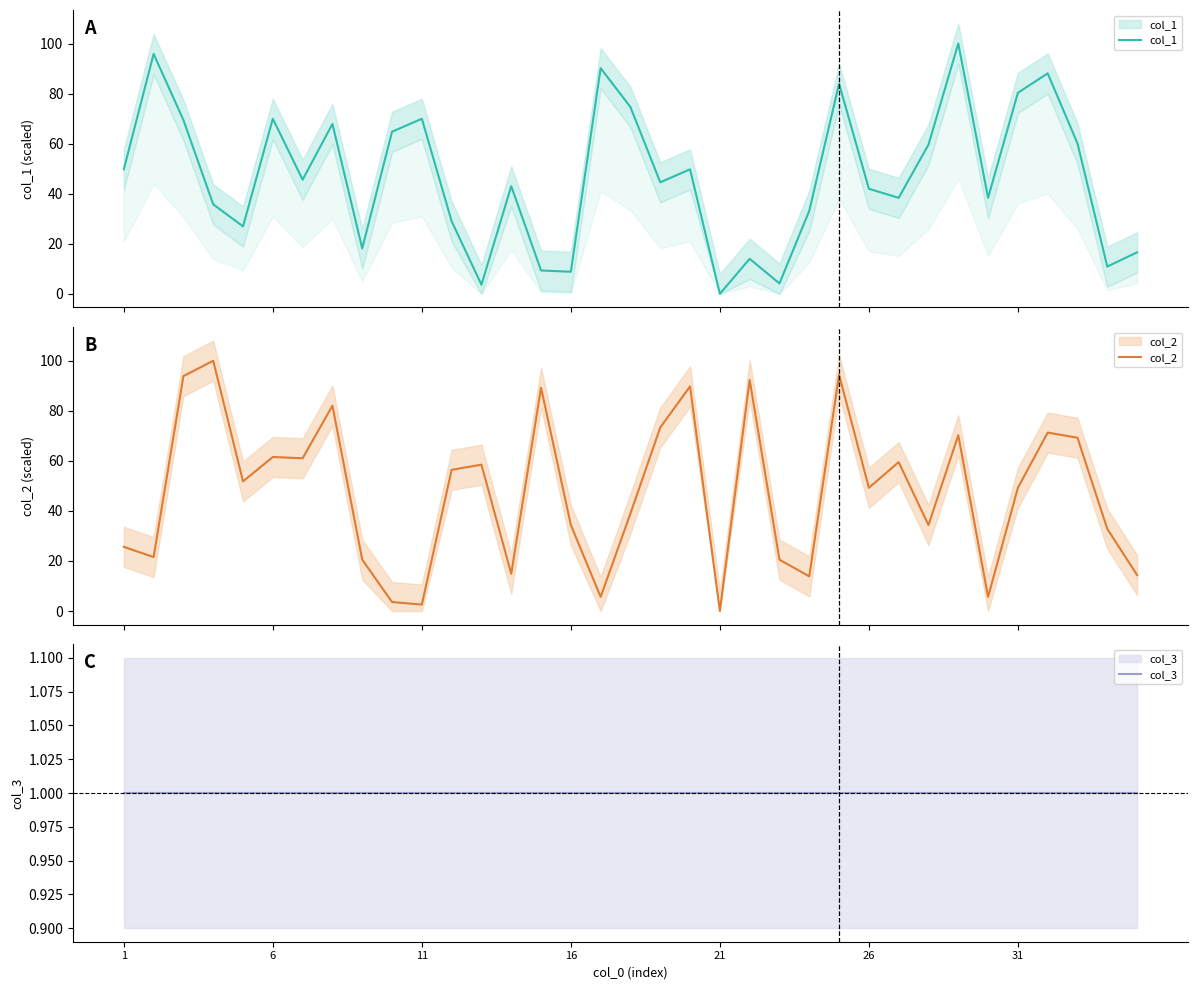

Does the chart display data point markers on the line(s)?

No